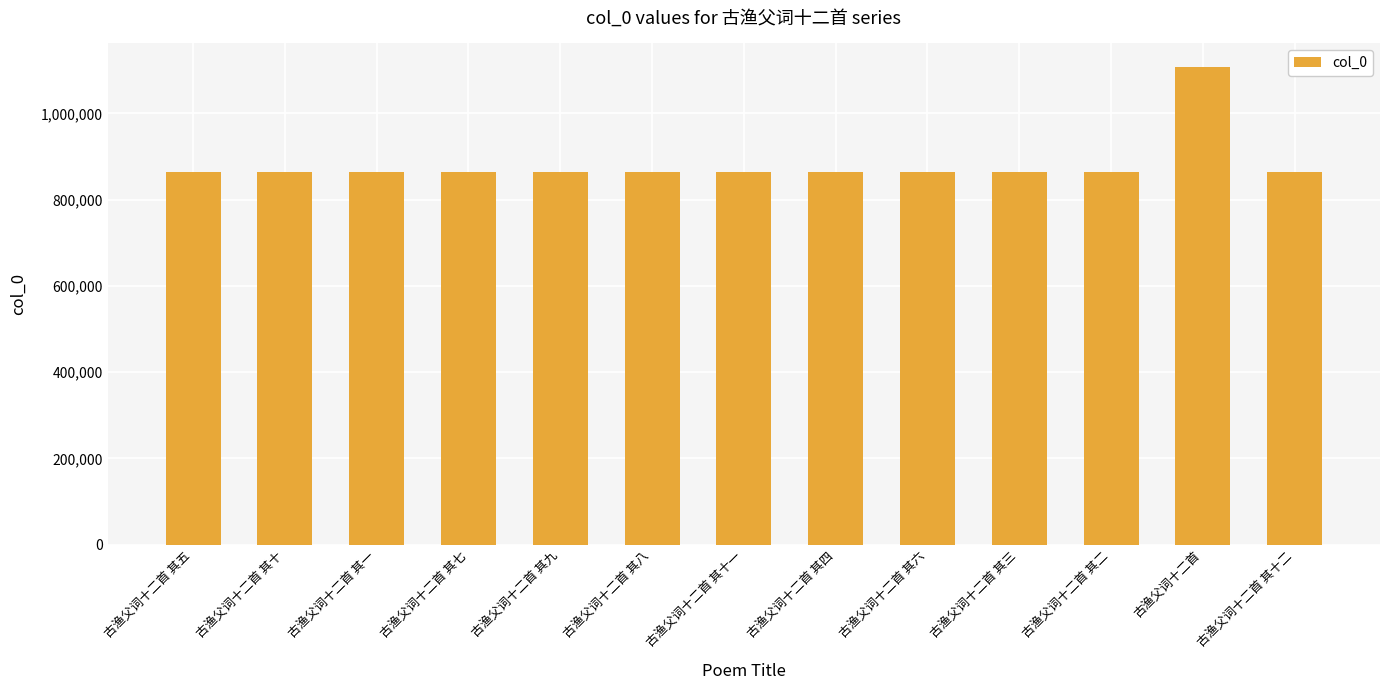

What is the maximum value shown in the chart?

1106995